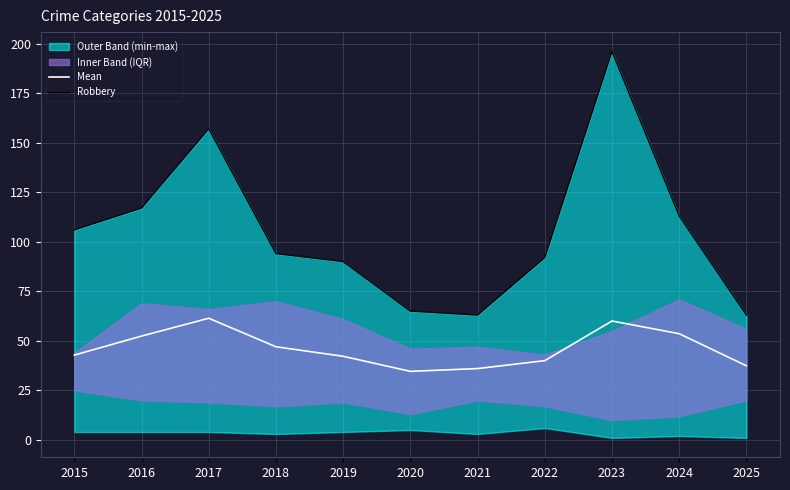

What is the lowest value of the Mean series?

34.6